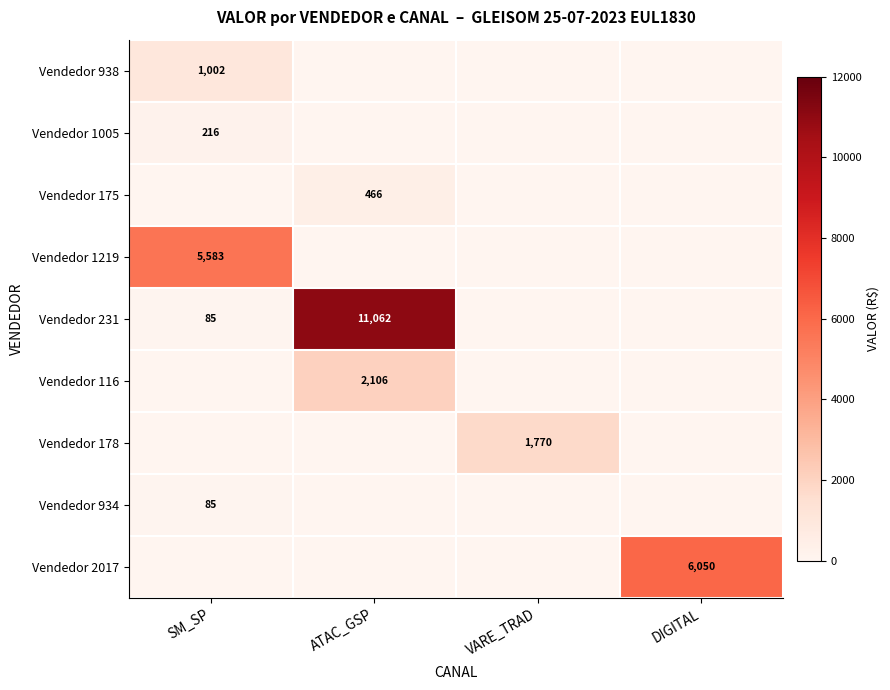

Is it true that Vendedor 178 equals -898.7 at DIGITAL?

False